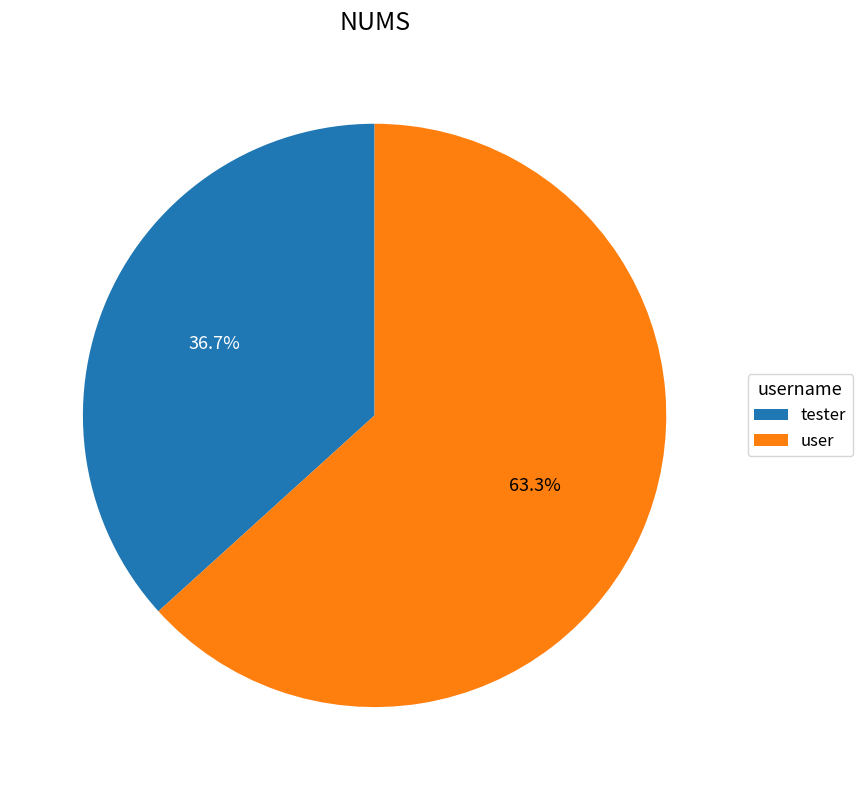

What is the majority slice?

user